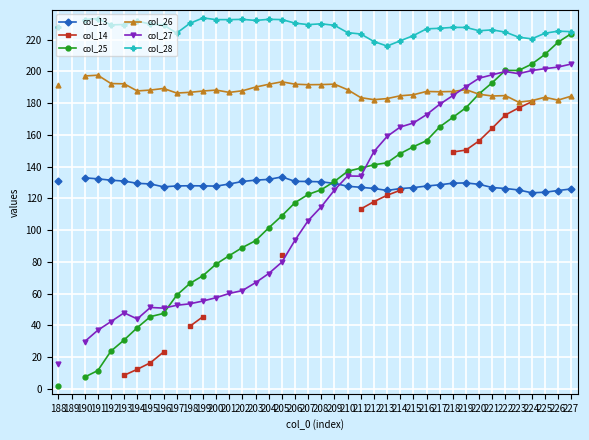

True or false: col_28 and col_26 intersect in this chart.

False